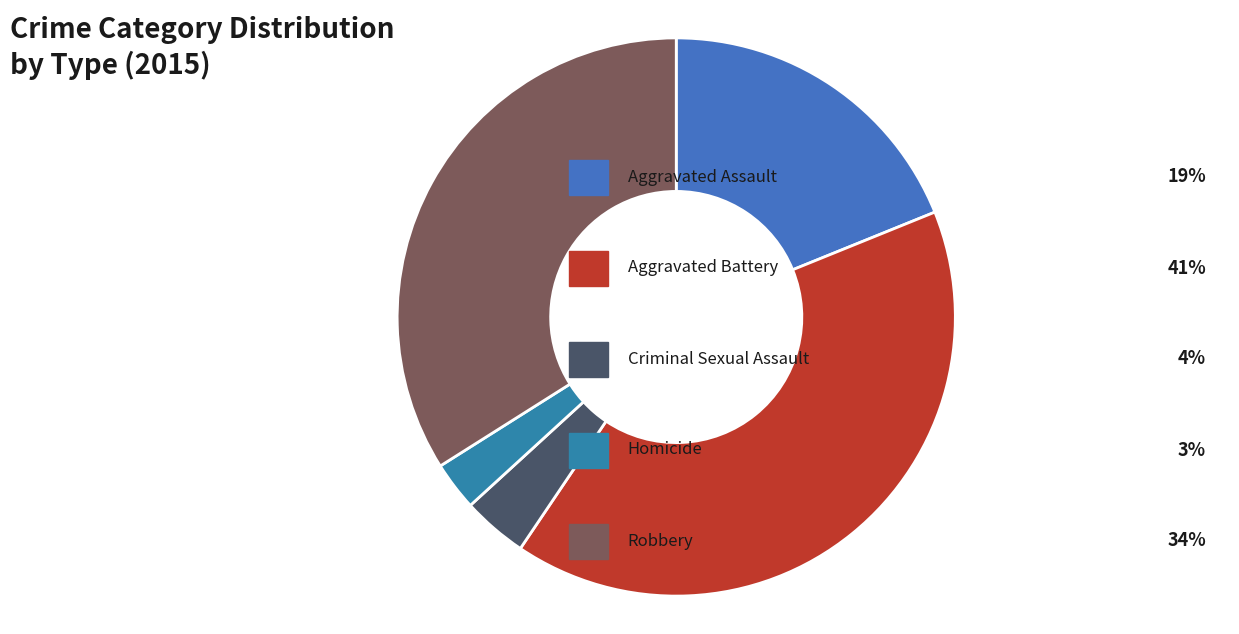

What is the smallest slice in the pie chart?

Homicide